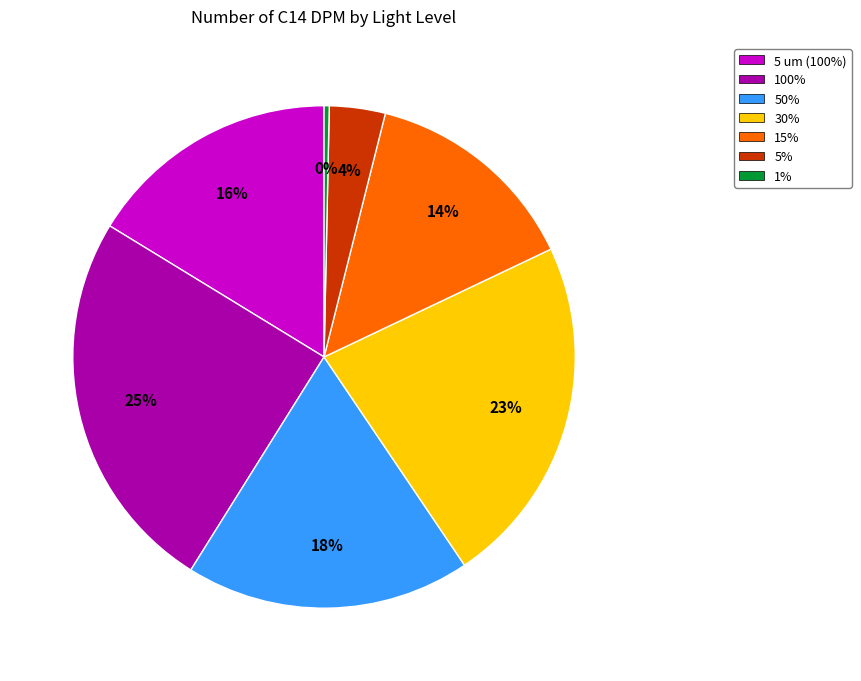

To the nearest percent, what is the average slice percentage?

14%